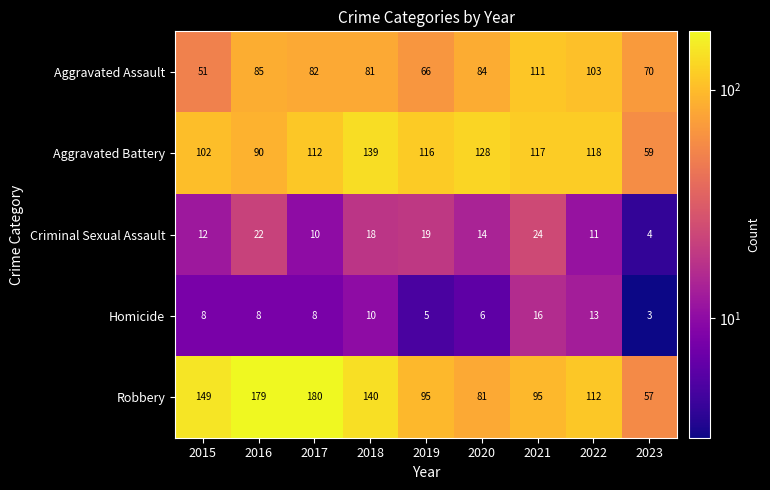

Is it true that Aggravated Battery equals 53 at 2020?

False